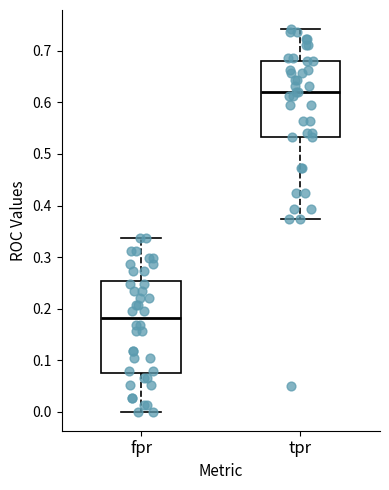

Which box's median line is the lowest?

fpr